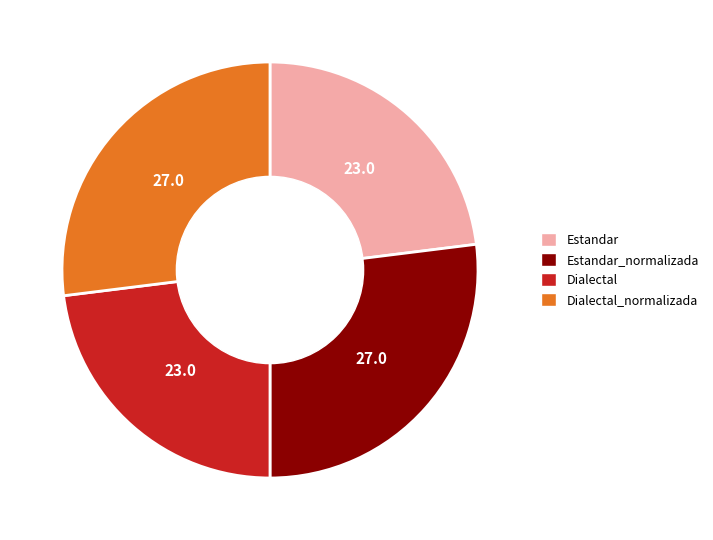

Do Dialectal and Estandar together represent more than half of the pie?

No